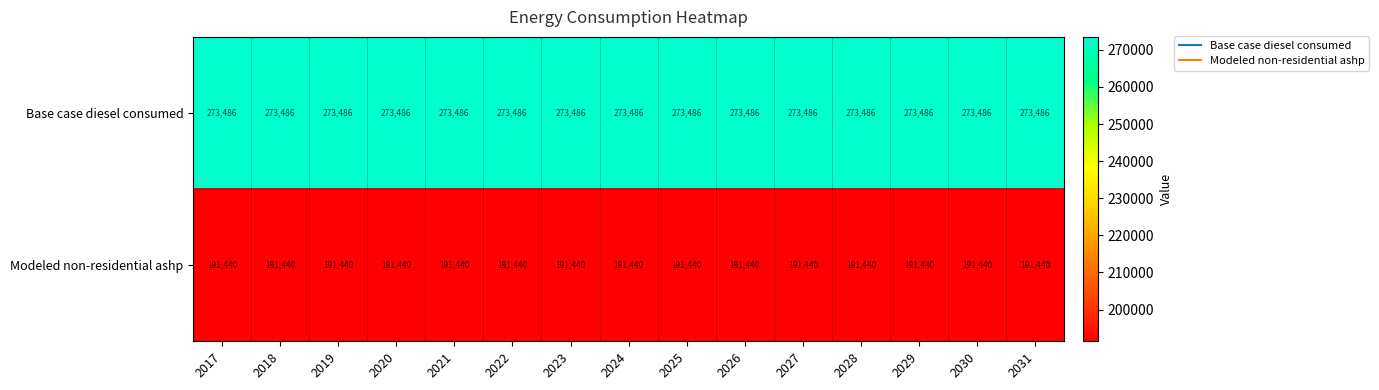

Rank the series by their maximum value, from lowest to highest.

Modeled non-residential ashp, Base case diesel consumed